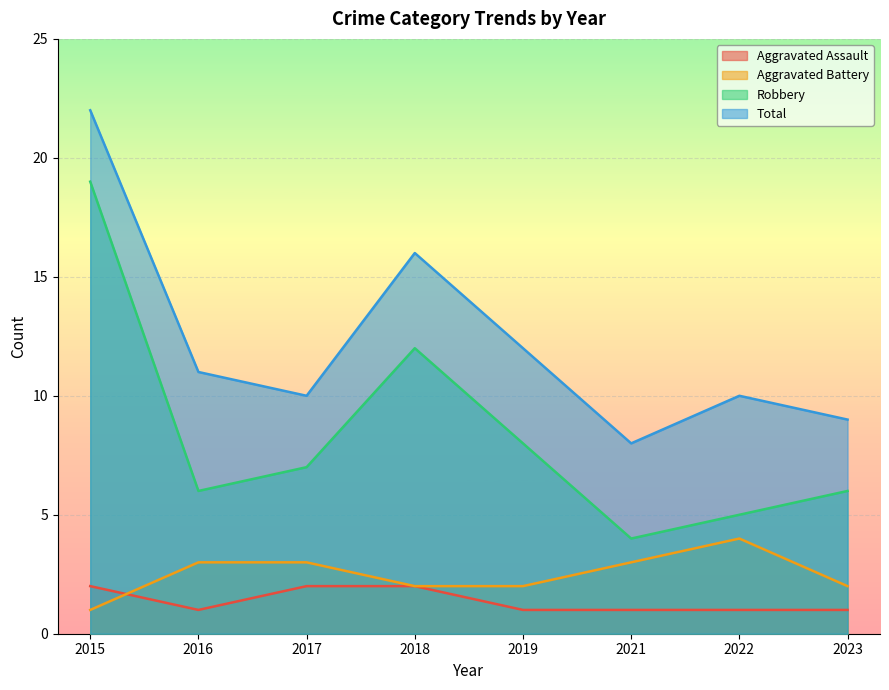

Rank the series at 2019 from lowest to highest value.

Aggravated Assault, Aggravated Battery, Robbery, Total